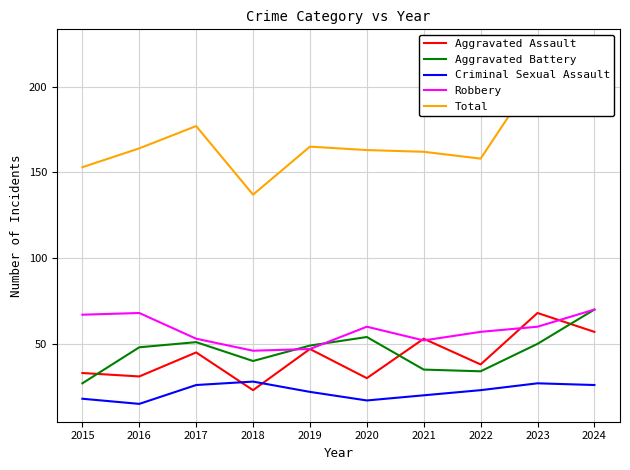

At which label does Aggravated Battery reach its peak?

2024